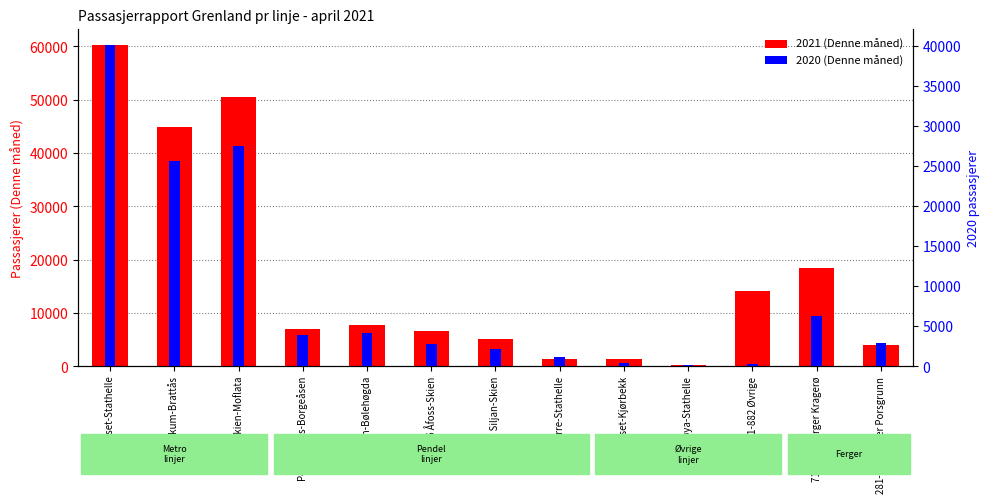

How many bars are there in total?

26